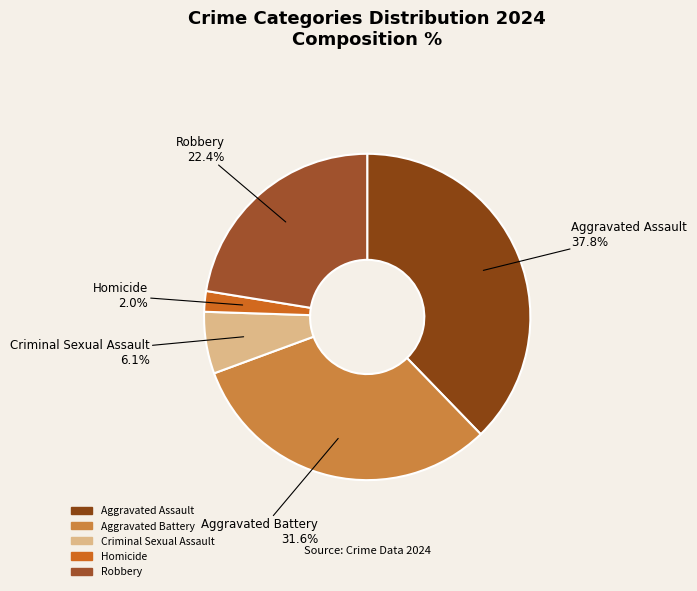

Which category has the smallest portion of the pie?

Homicide